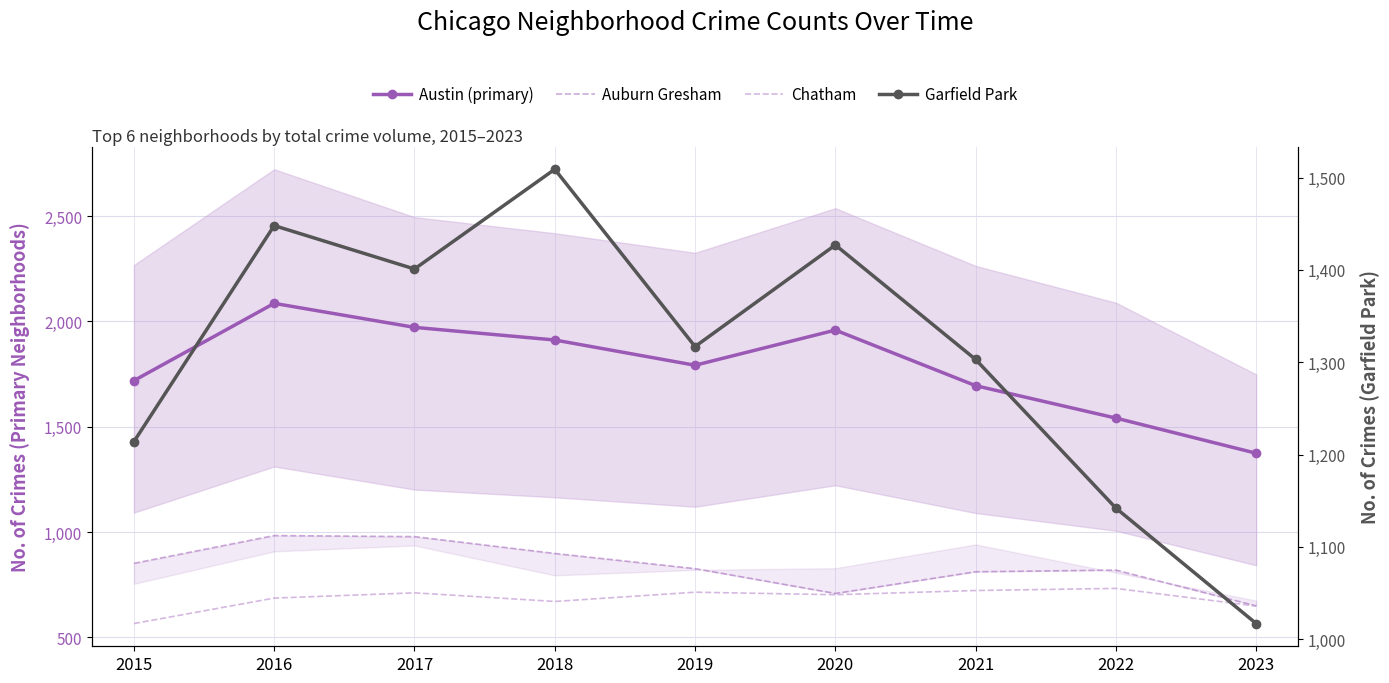

In Chatham, how many points are lower than both neighbors (excluding endpoints)?

2